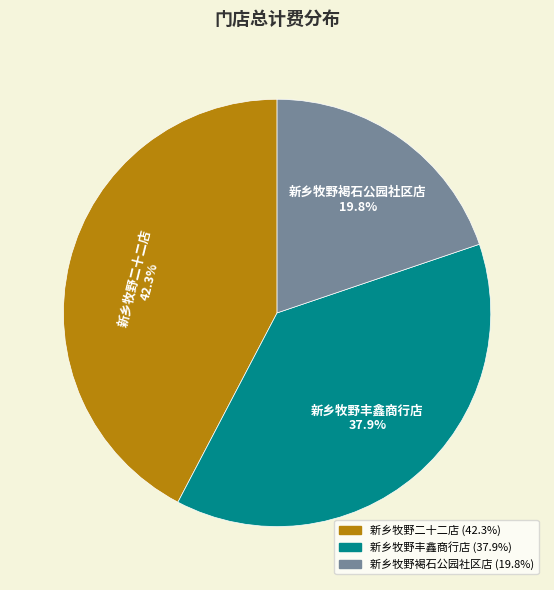

Combined, what portion of the pie is 新乡牧野丰鑫商行店 and 新乡牧野褐石公园社区店?

57.7%